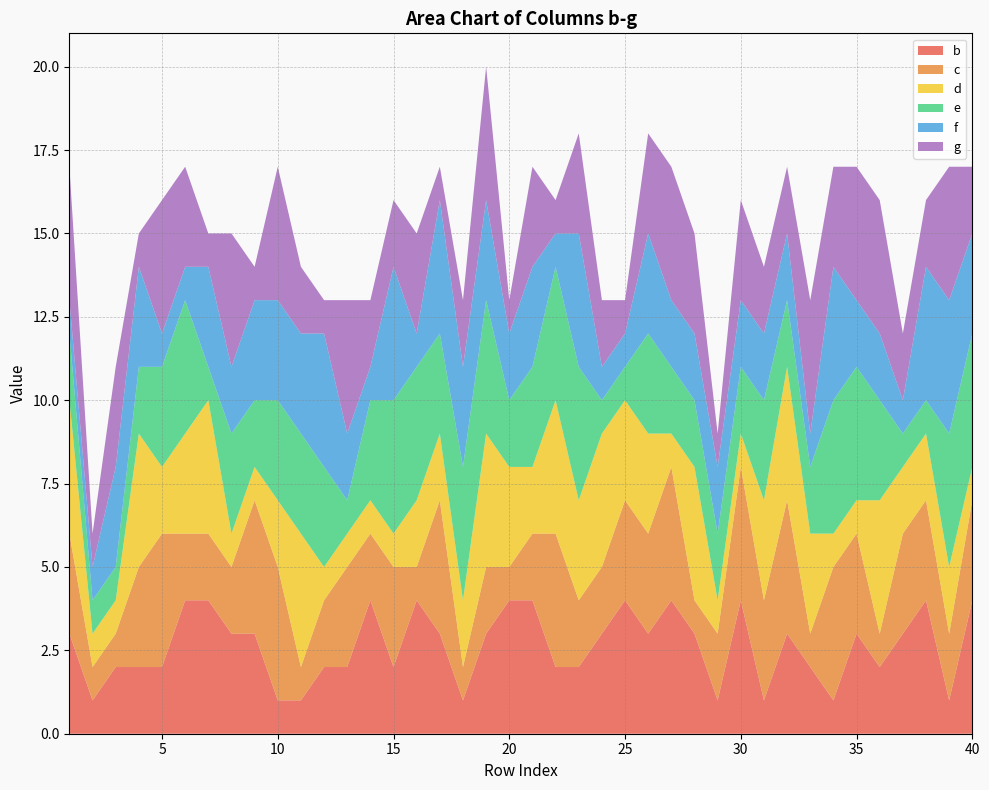

Reading left to right, extract all data points from this chart.

b: 3	1	2	2	2	4	4	3	3	1	1	2	2	4	2	4	3	1	3	4	4	2	2	3	4	3	4	3	1	4	1	3	2	1	3	2	3	4	1	4
c: 3	1	1	3	4	2	2	2	4	4	1	2	3	2	3	1	4	1	2	1	2	4	2	2	3	3	4	1	2	4	3	4	1	4	3	1	3	3	2	3
d: 4	1	1	4	2	3	4	1	1	2	4	1	1	1	1	2	2	2	4	3	2	4	3	4	3	3	1	4	1	1	3	4	3	1	1	4	2	2	2	1
e: 2	1	1	2	3	4	1	3	2	3	3	3	1	3	4	4	3	4	4	2	3	4	4	1	1	3	2	2	2	2	3	2	2	4	4	3	1	1	4	4
f: 1	1	3	3	1	1	3	2	3	3	3	4	2	1	4	1	4	3	3	2	3	1	4	1	1	3	2	2	2	2	2	2	1	4	2	2	1	4	4	3
g: 4	1	3	1	4	3	1	4	1	4	2	1	4	2	2	3	1	2	4	1	3	1	3	2	1	3	4	3	1	3	2	2	4	3	4	4	2	2	4	2